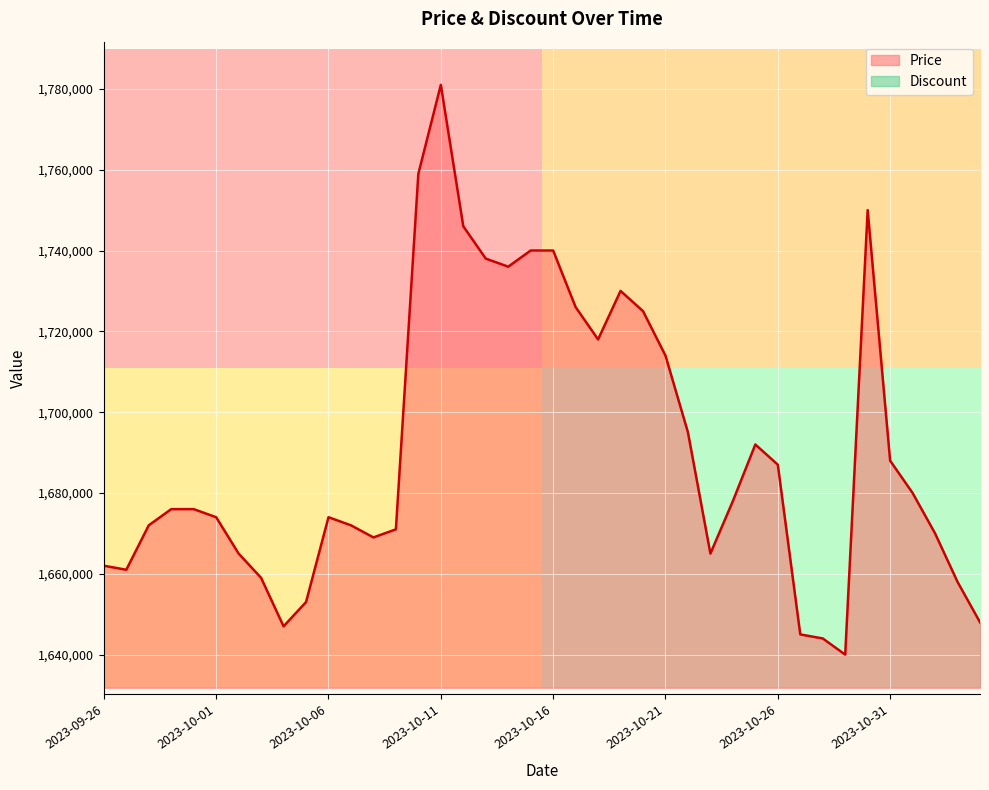

What is the difference between the second highest and second lowest values?

115000